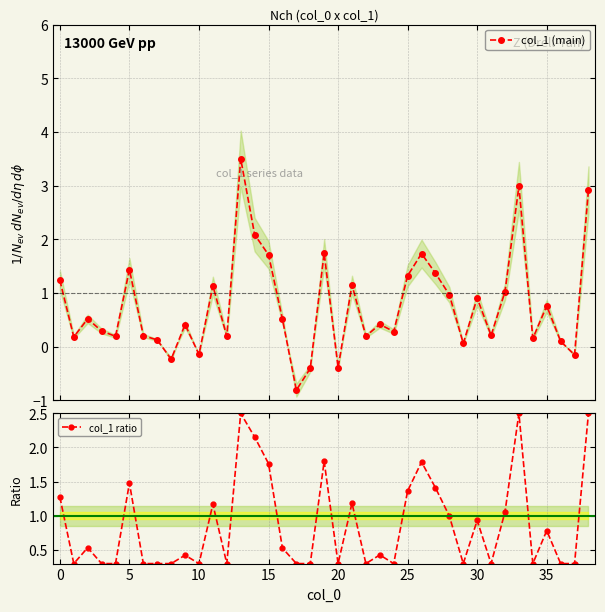

What is the value of the col_1 (main) point at the 24th from the left?

0.4